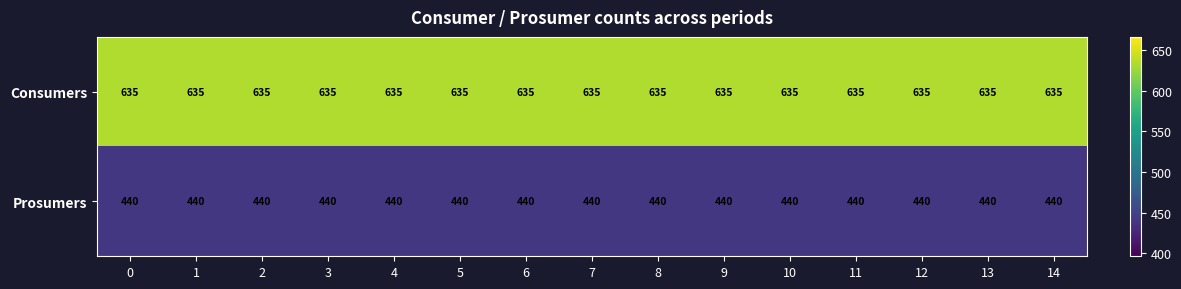

Is it true that Prosumers equals 620 at 8?

False